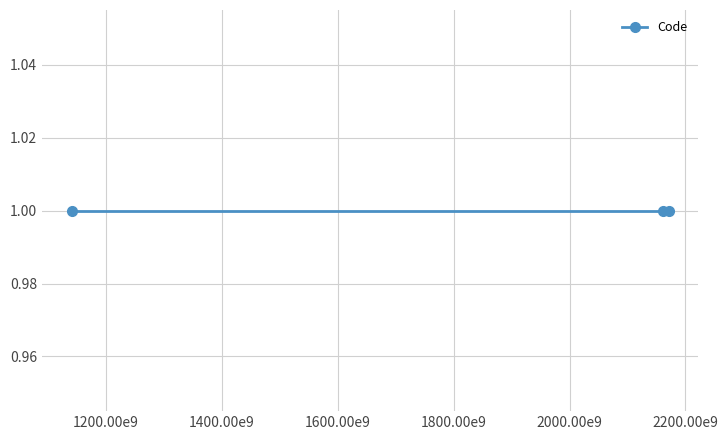

The chart shows a value of 401671232635 at 1. True or false?

False